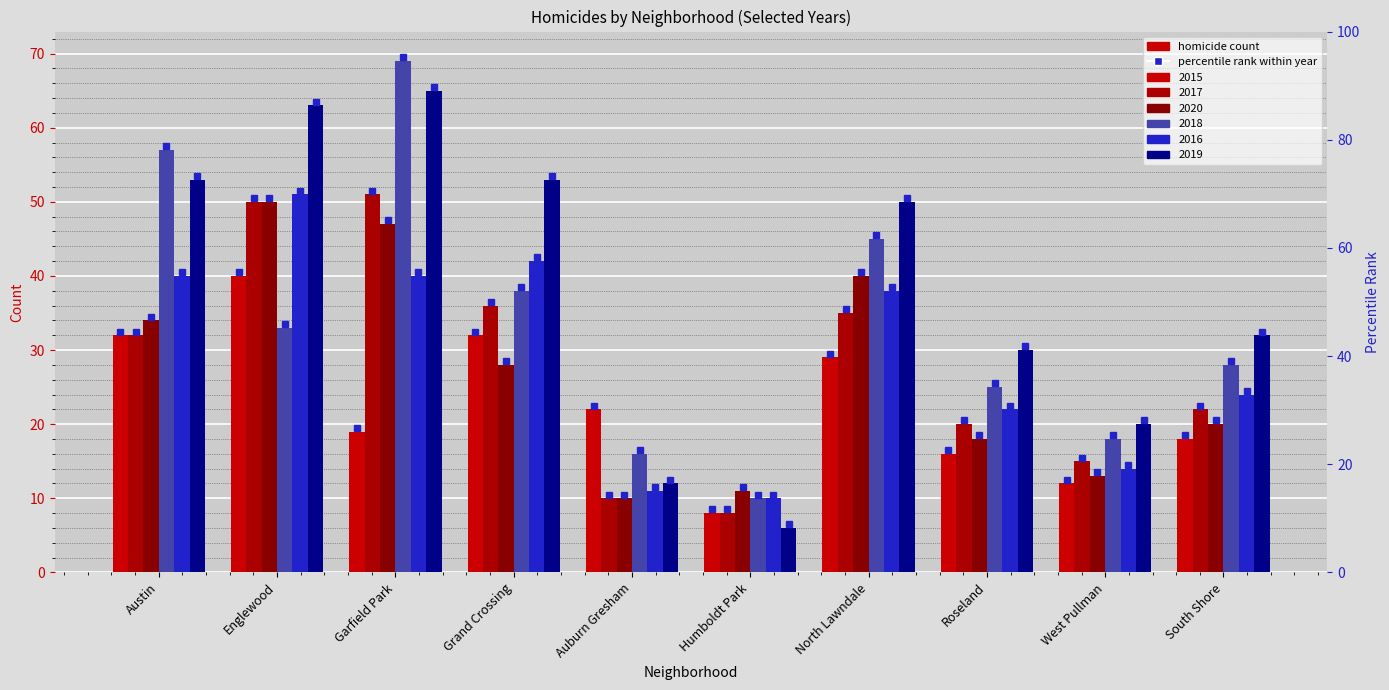

Is it true that 2017 equals 50 at Englewood?

True